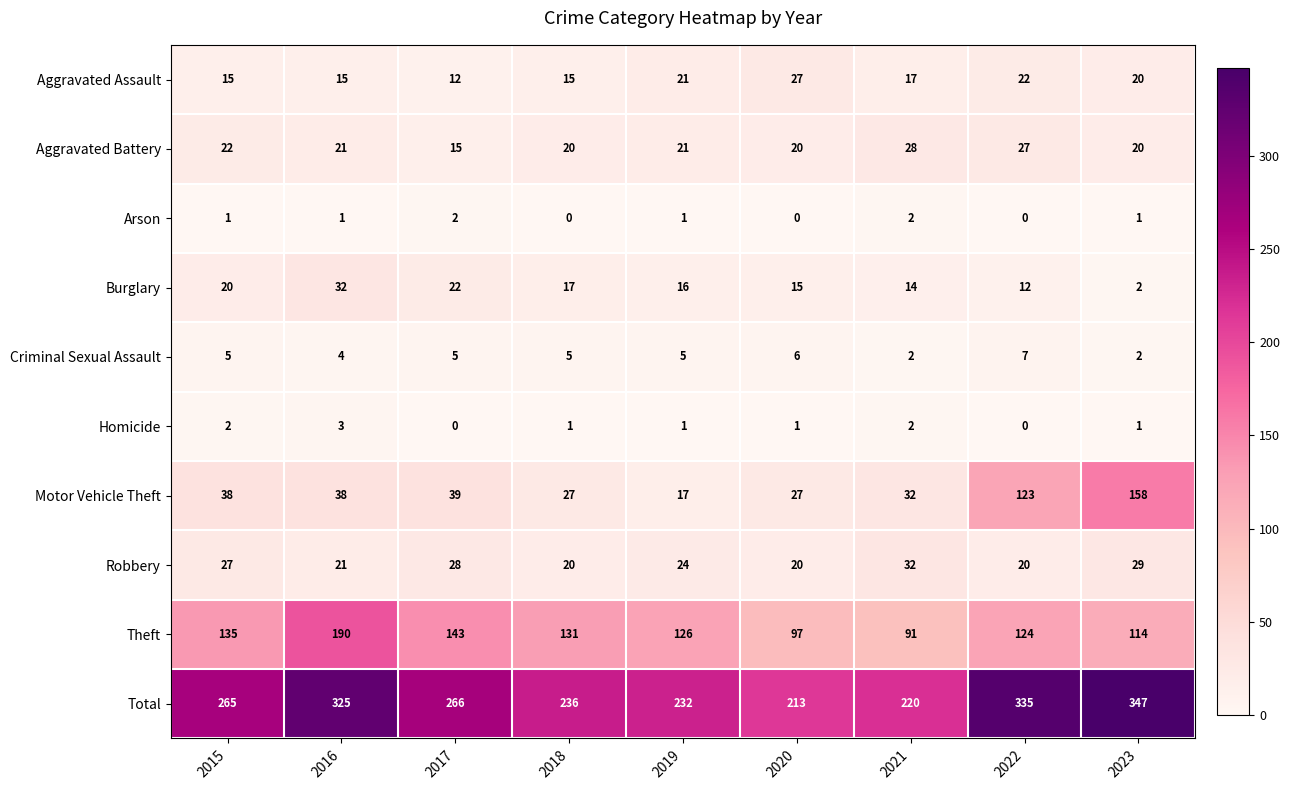

What is the lowest value of the Aggravated Battery series?

15